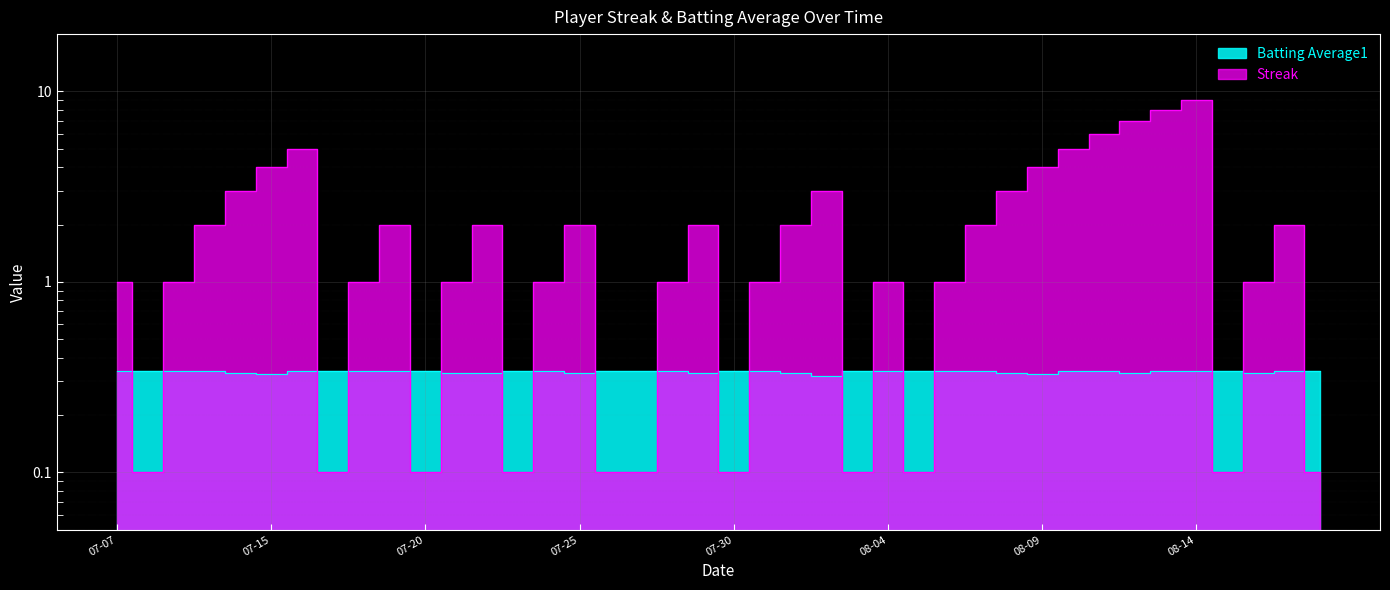

Rank the series by their maximum value, from highest to lowest.

Streak, Batting Average1